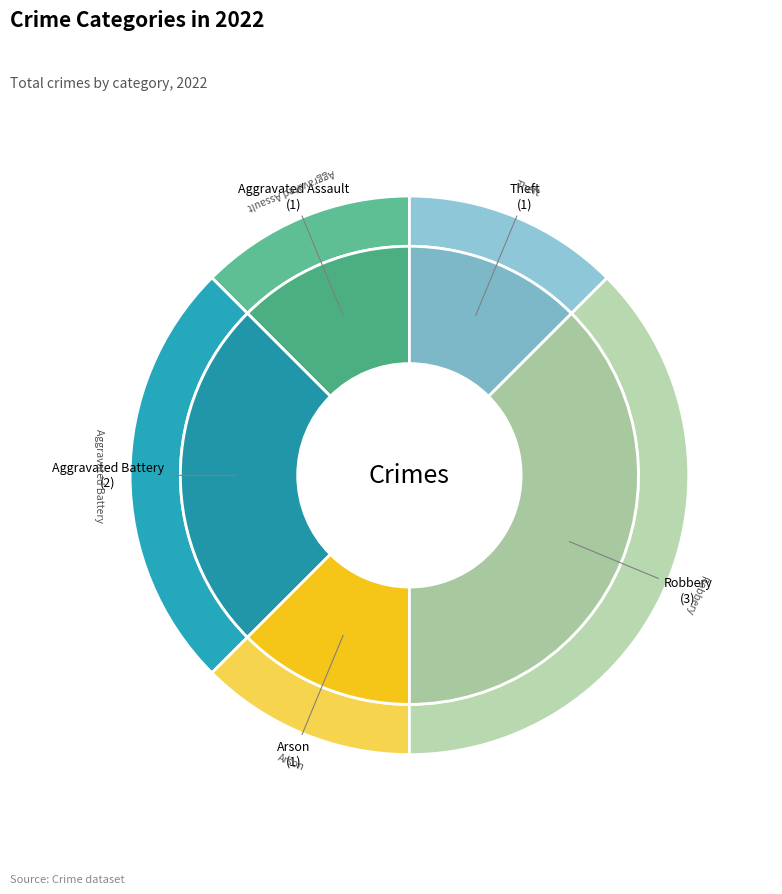

To the nearest percent, what is the combined percentage of Robbery and Aggravated Assault?

50%